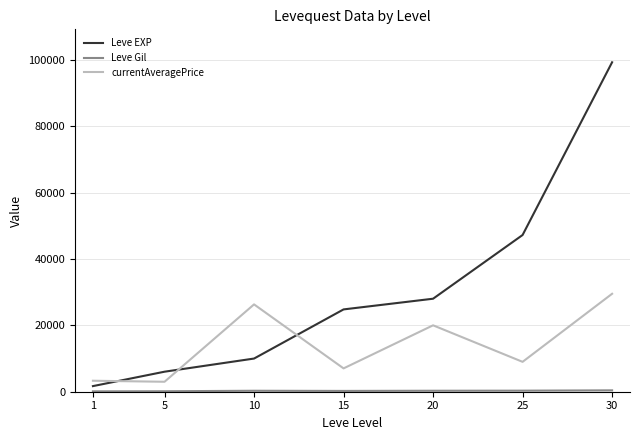

Is the value of Leve EXP at 30 greater than the value of currentAveragePrice at 10?

Yes